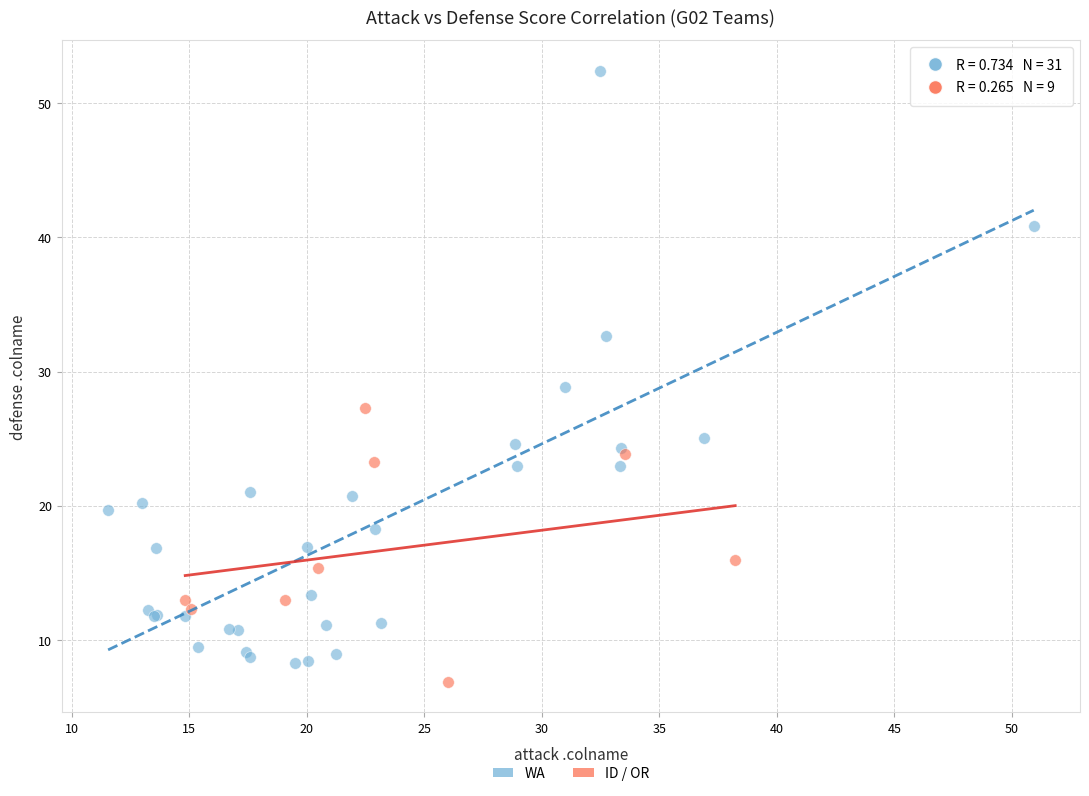

Which series has the widest spread of Y values?

WA